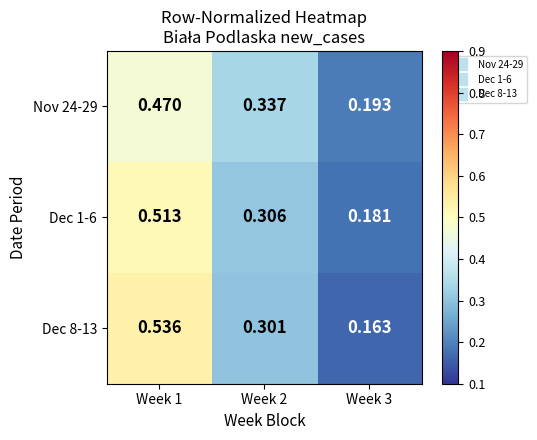

Is the value of Dec 8-13 at Week 1 greater than the value of Dec 1-6 at Week 3?

Yes